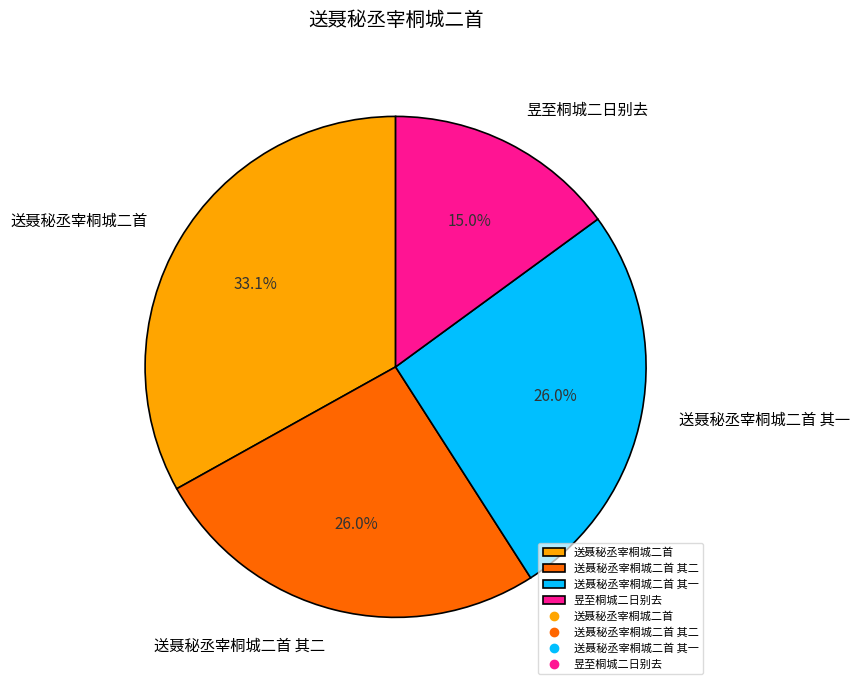

Which slice is the largest?

送聂秘丞宰桐城二首